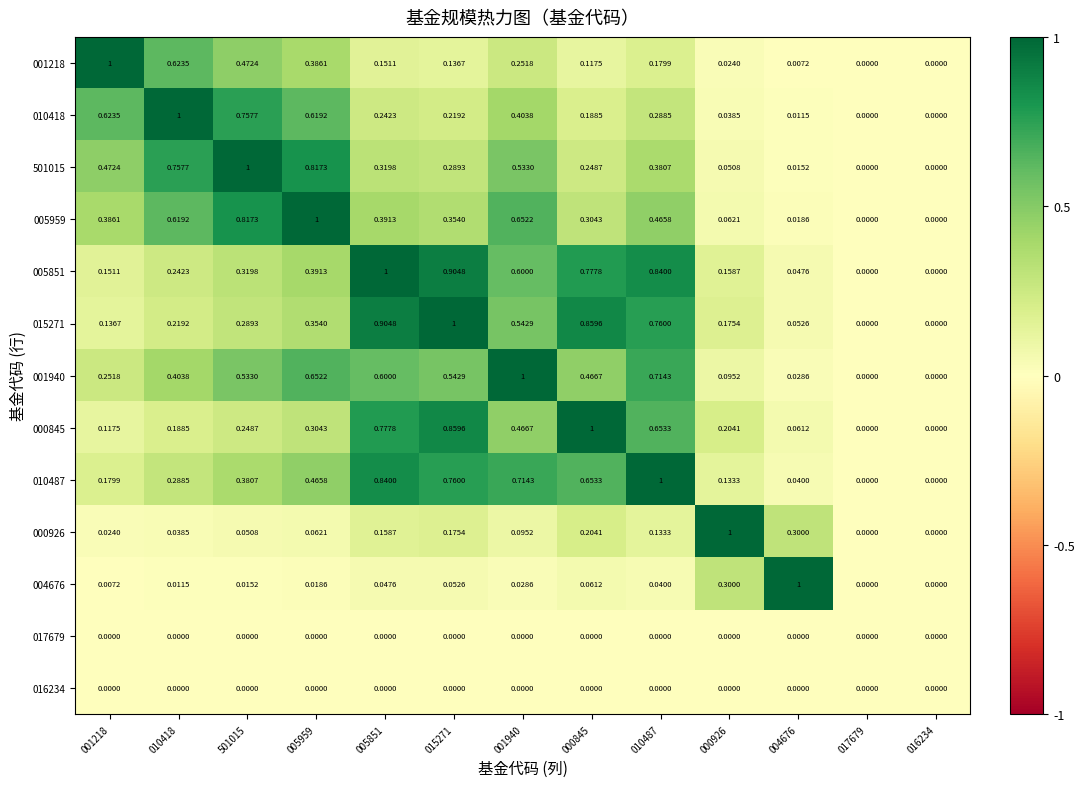

Is the value of 001218 at 015271 greater than the value of 010487 at 501015?

No